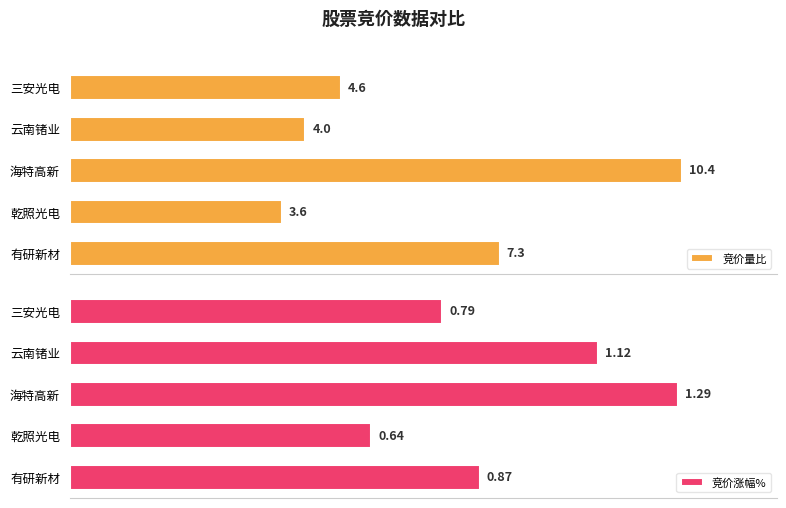

List the labels in order of 竞价涨幅% value, largest first.

海特高新, 云南锗业, 有研新材, 三安光电, 乾照光电